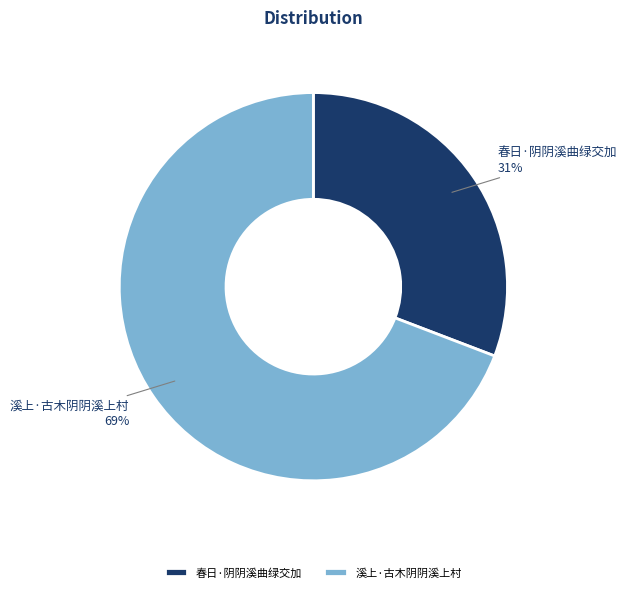

How many slices are in this pie chart?

2